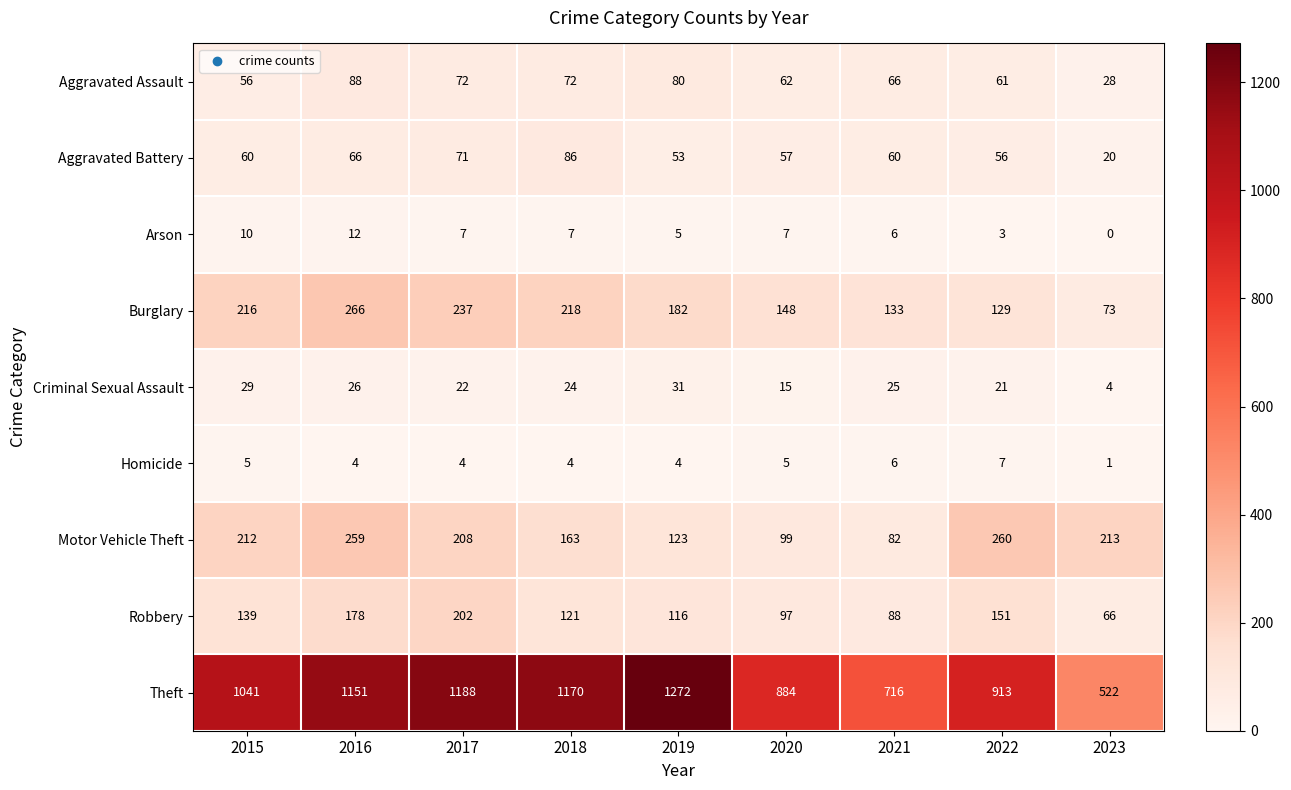

What is the difference between the maximum and minimum values in the Arson series?

12